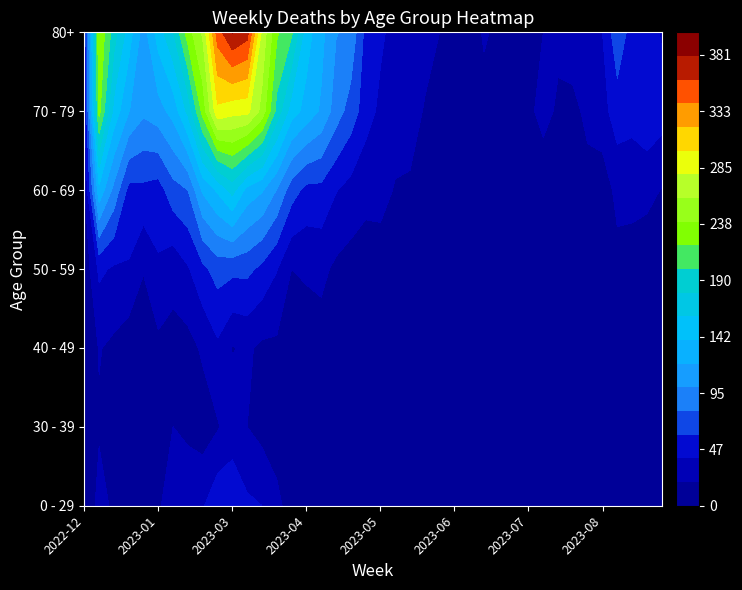

The value of 70 - 79 at 2023-09-18 is 24. True or false?

False